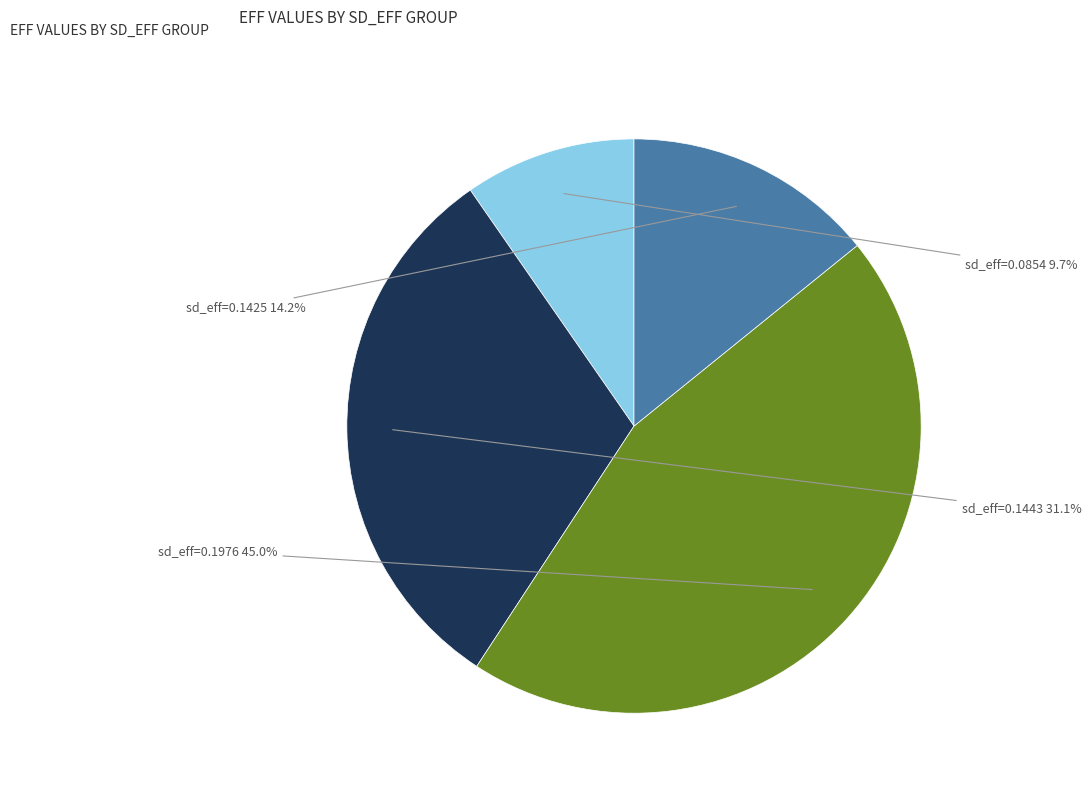

Is sd_eff=0.1976 the majority of the pie?

No